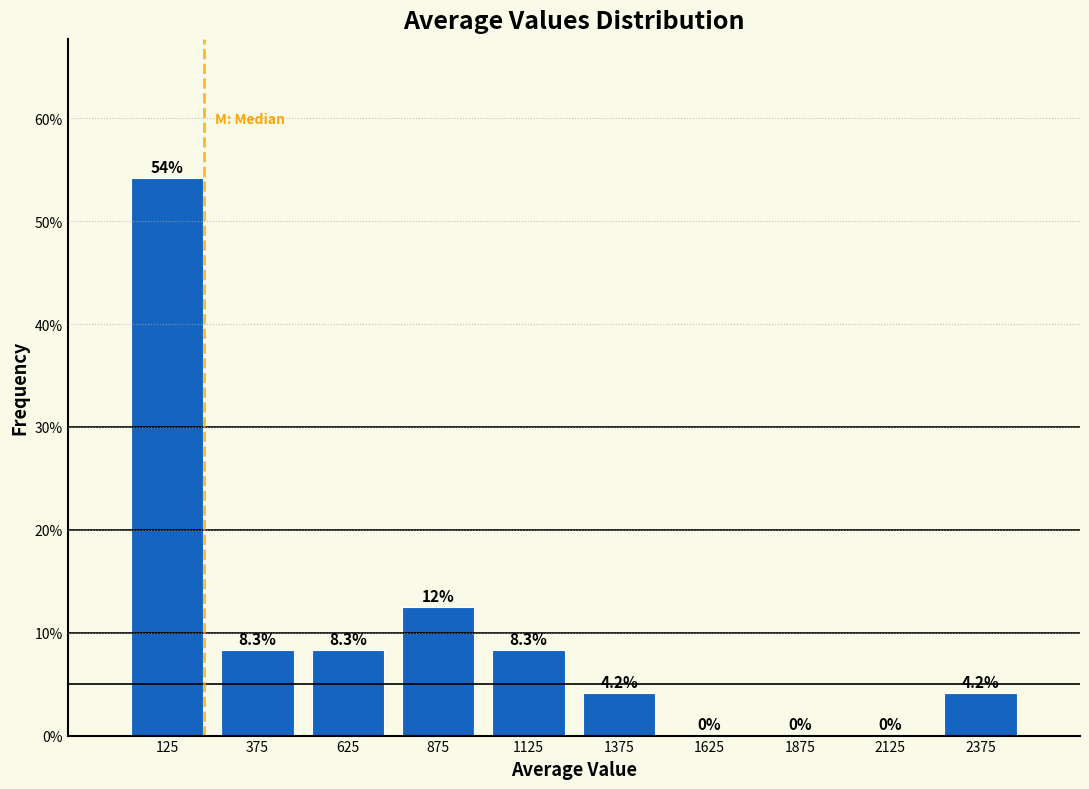

Over which range of the x-axis is the bar tallest?

0 to 250